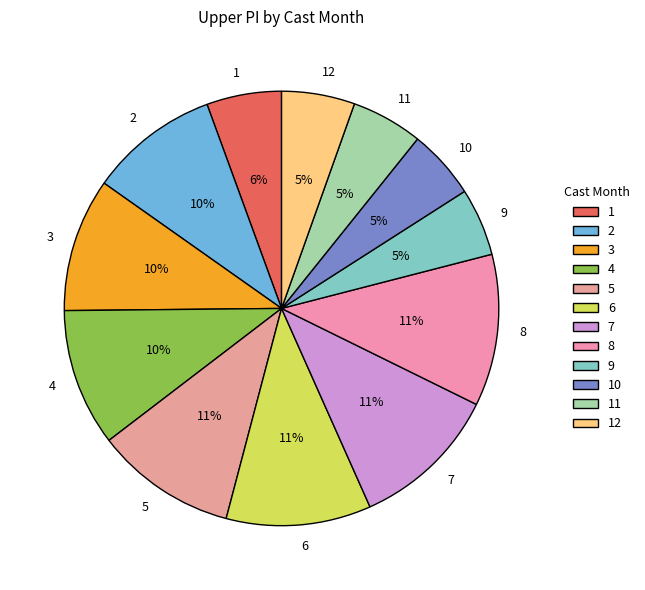

How many slices are in this pie chart?

12